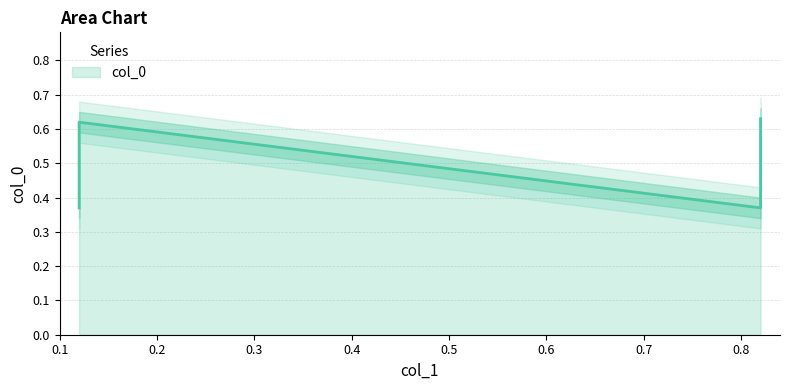

How many lines are shown in the chart?

1